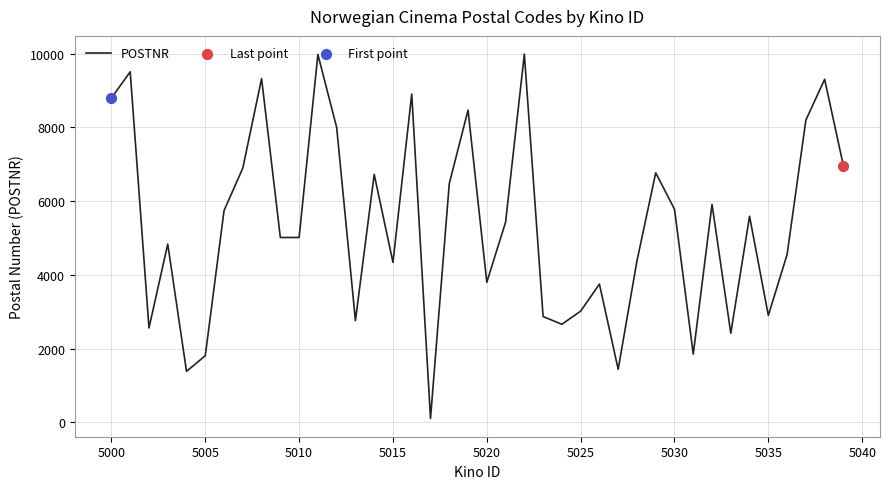

What is the difference between the maximum and minimum values?

9886